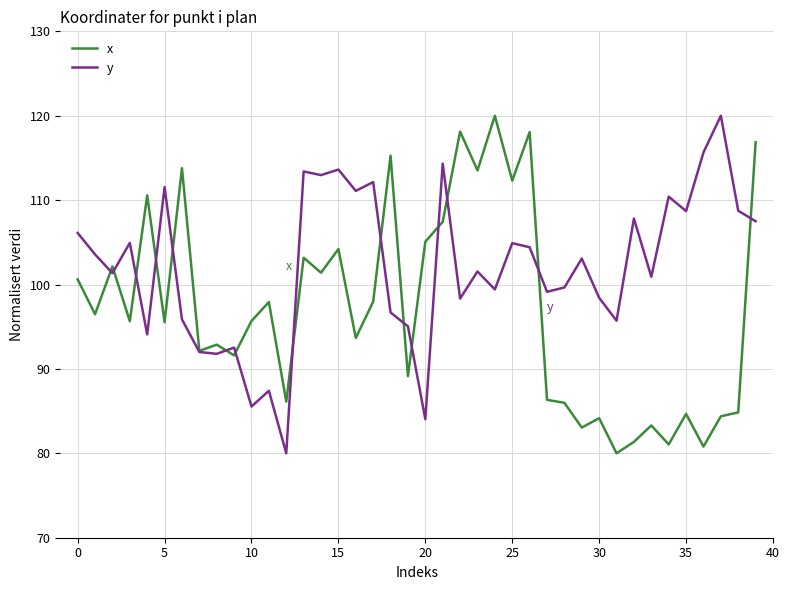

Which series has the largest total across all categories?

y